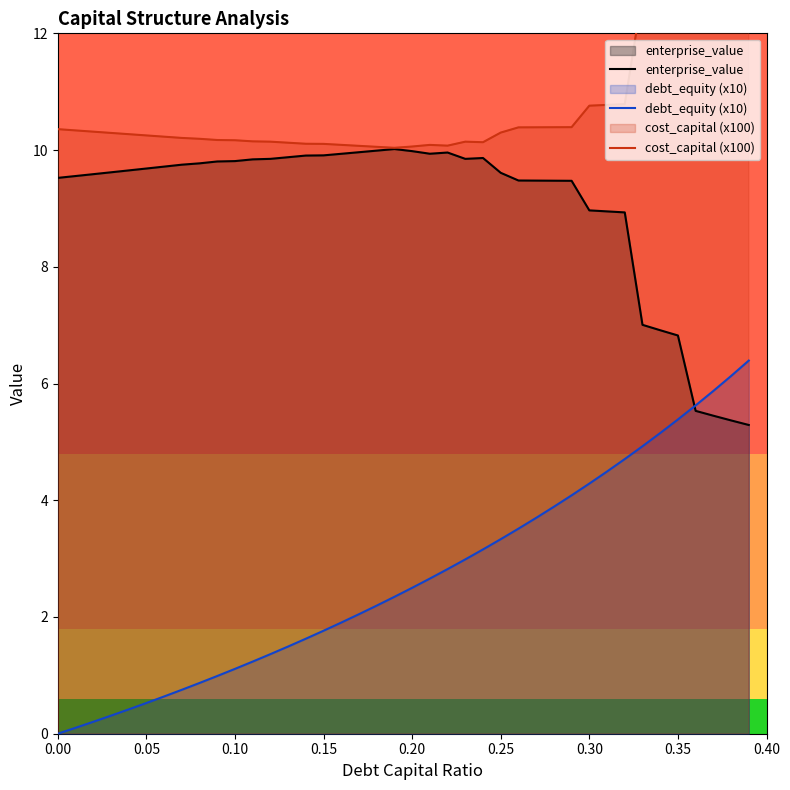

True or false: cost_capital (x100) has more than 0 points higher than both neighbors.

True